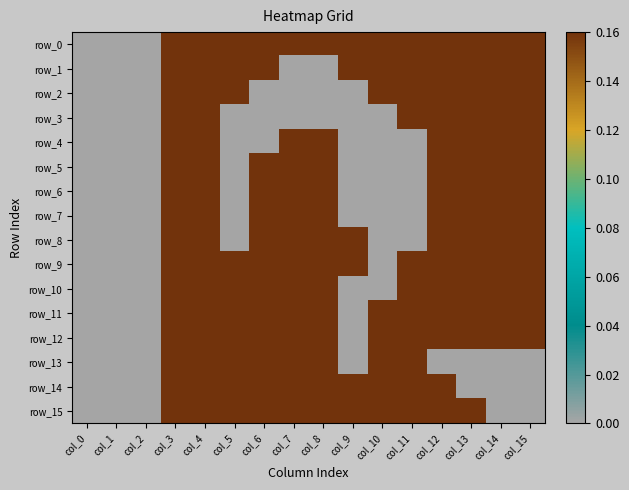

Rank the series by their maximum value, from highest to lowest.

row_0, row_1, row_2, row_3, row_4, row_5, row_6, row_7, row_8, row_9, row_10, row_11, row_12, row_13, row_14, row_15